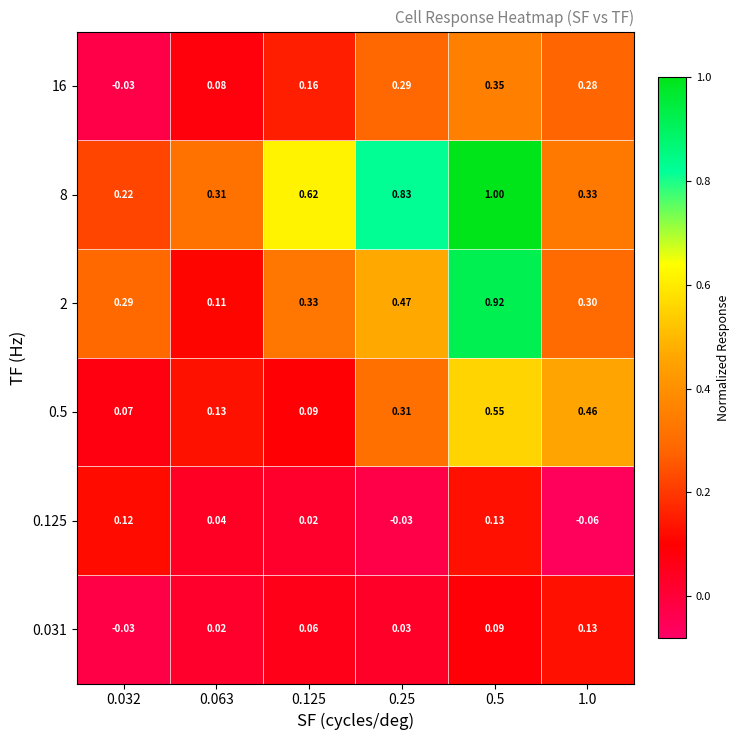

Is the value of 0.5 at 0.5 greater than the value of 16 at 0.5?

Yes